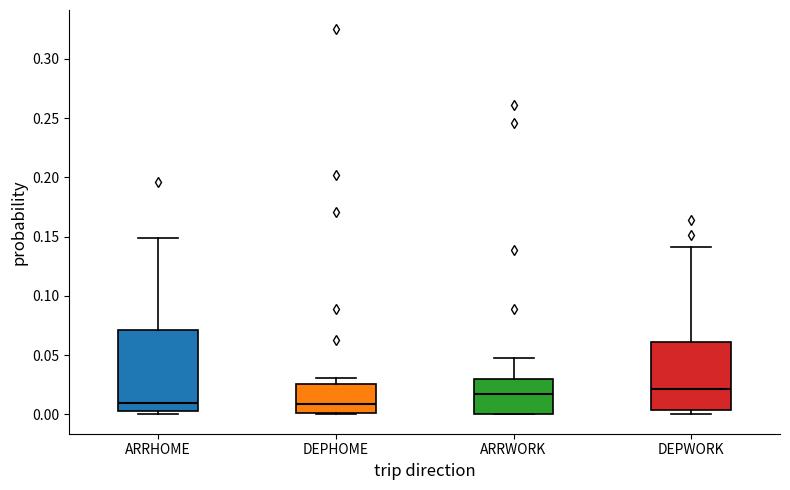

Which box is the tallest, from its lower edge to its upper edge?

ARRHOME